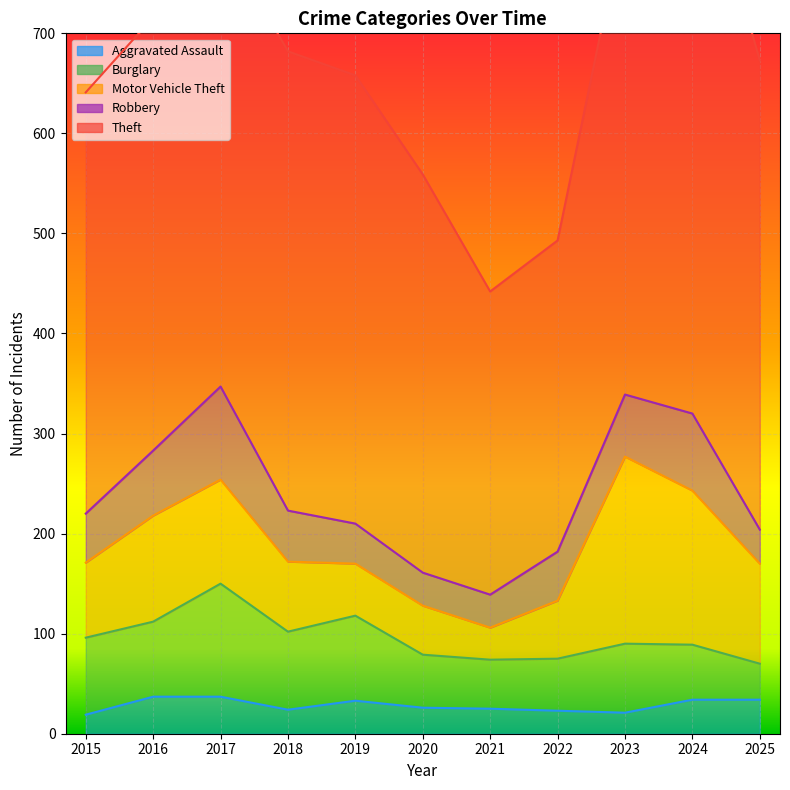

What is the value of the Aggravated Assault point at the 10th from the left?

34